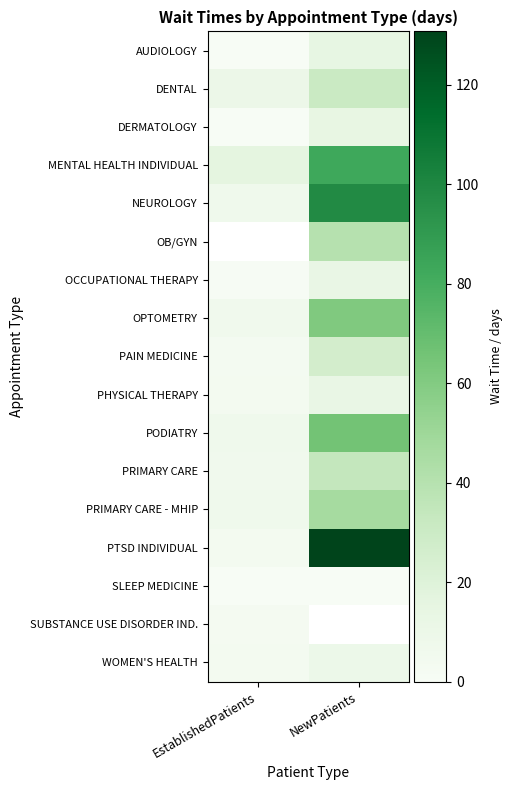

Which series has the largest total across all categories?

PTSD INDIVIDUAL